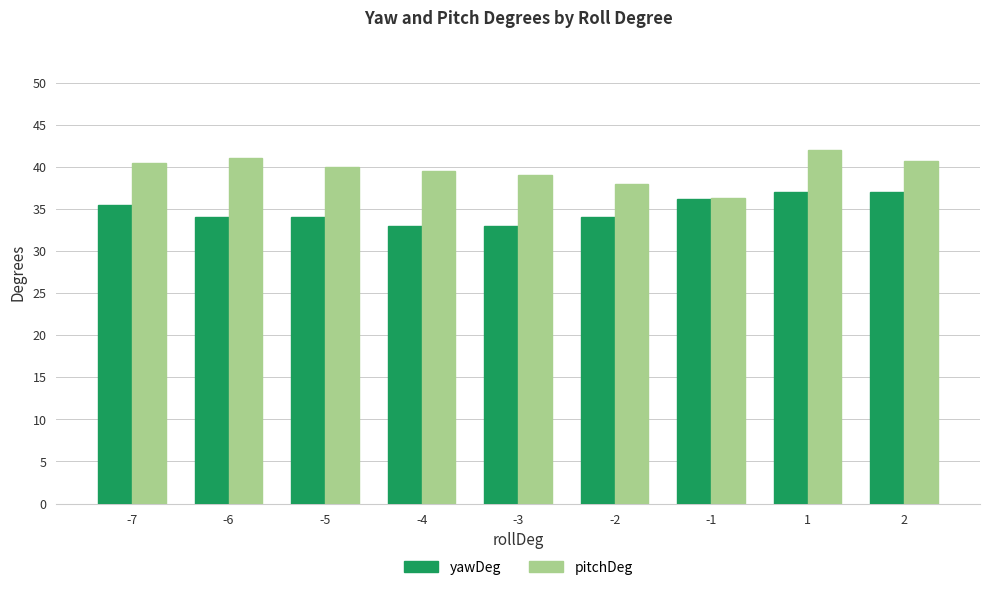

The pitchDeg series shows 36.3 at -1. True or false?

True